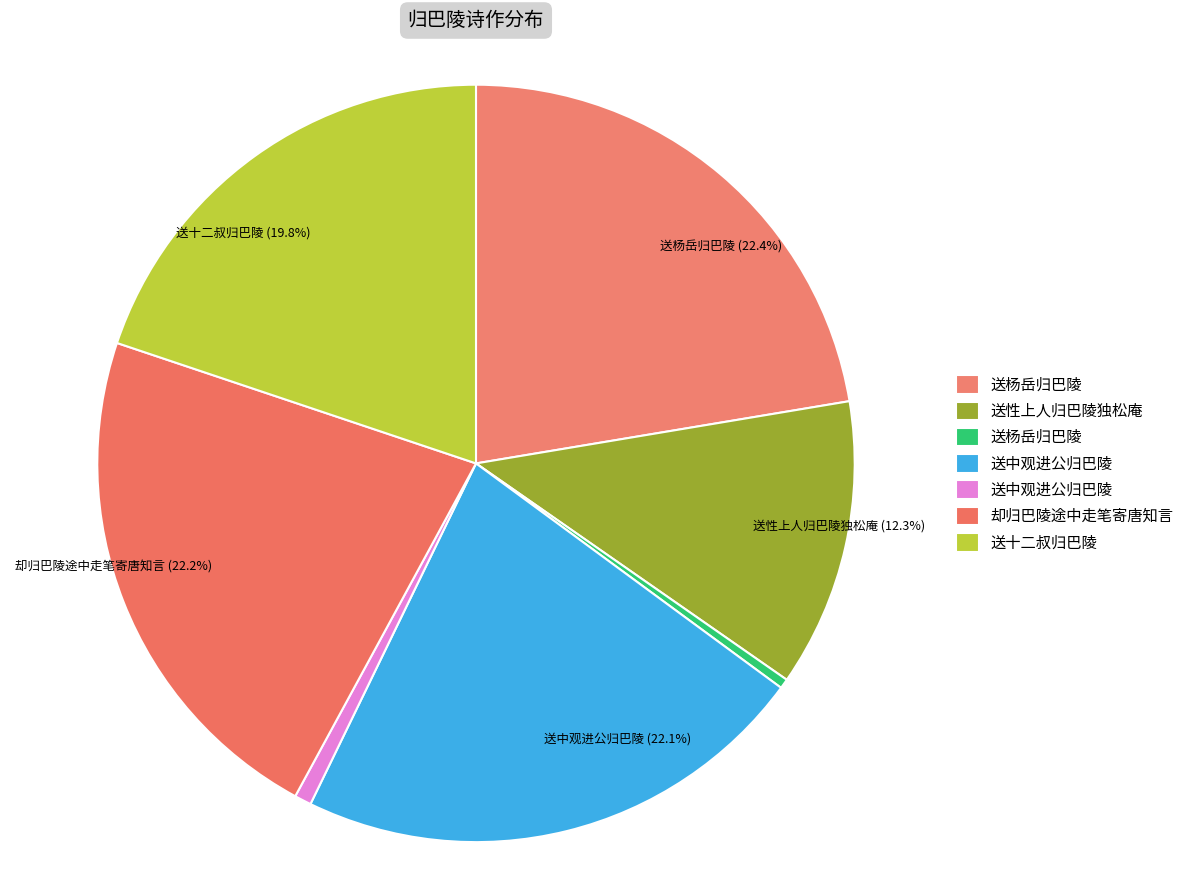

Which category has the smallest portion of the pie?

送杨岳归巴陵